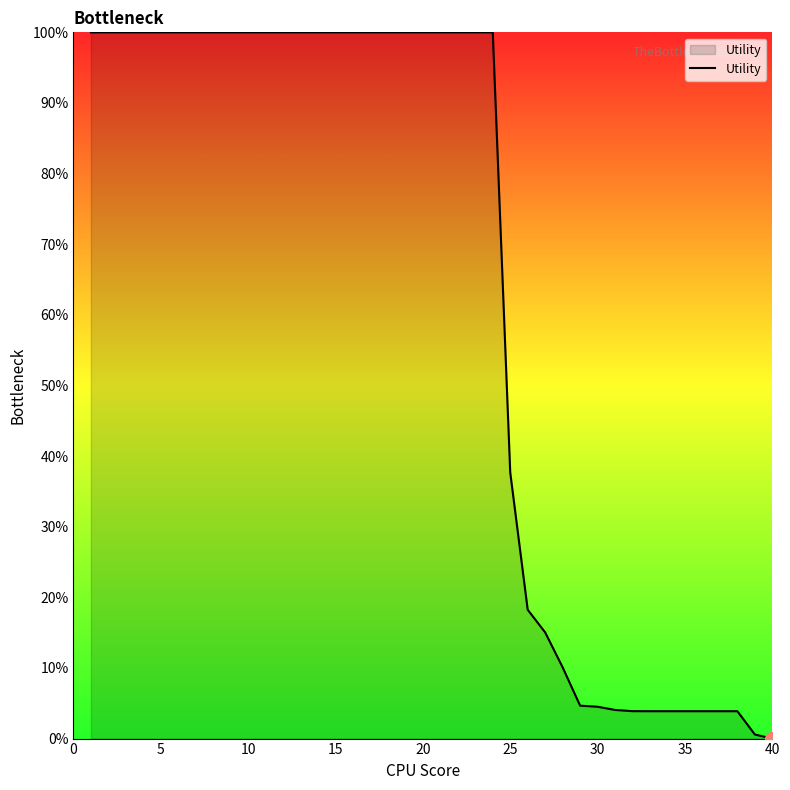

What is the difference between the maximum and minimum values?

100.0